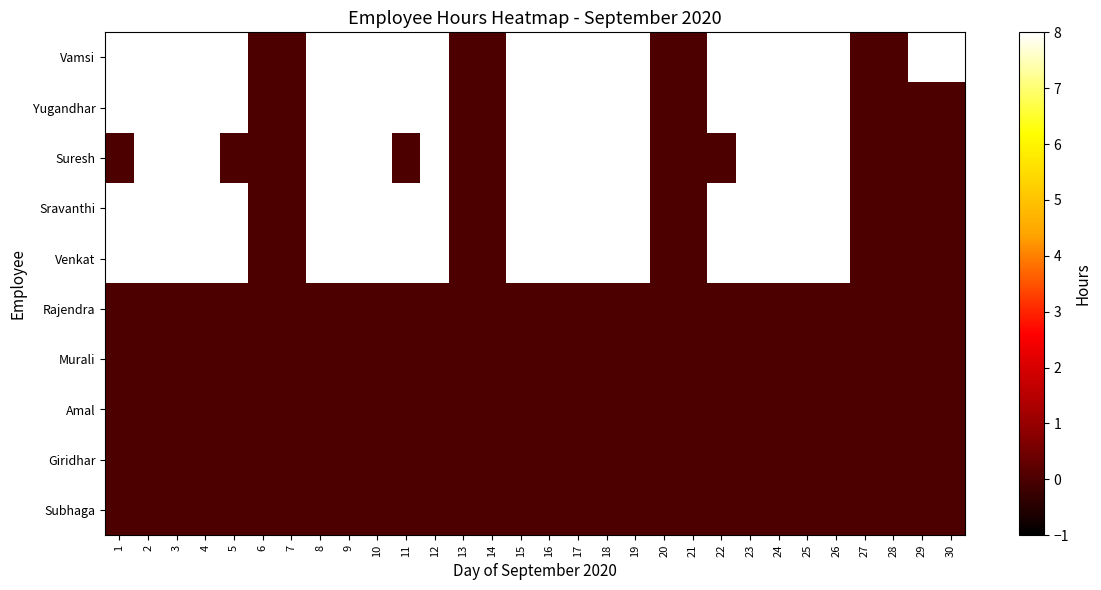

Which series has the largest range (max minus min)?

Vamsi